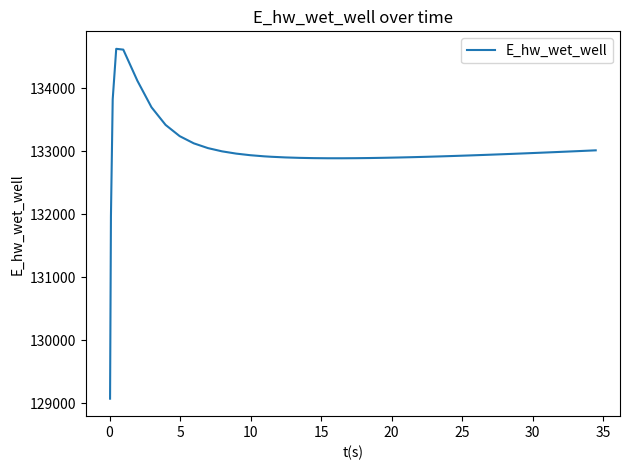

What is the maximum value shown in the chart?

134628.0